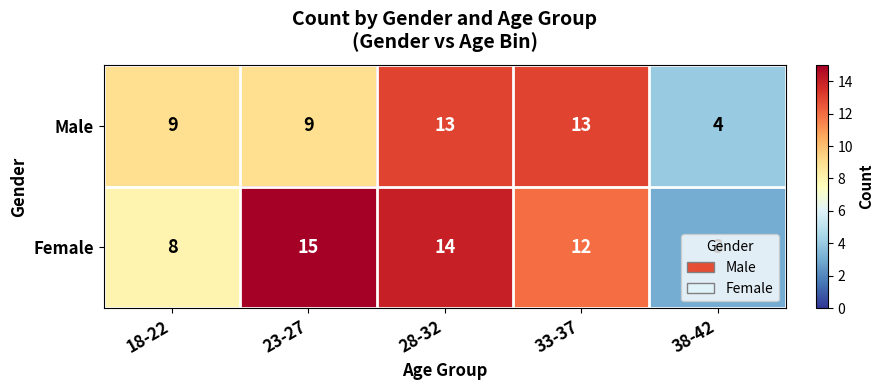

What is the difference between the second highest and second lowest values in the Male series?

4